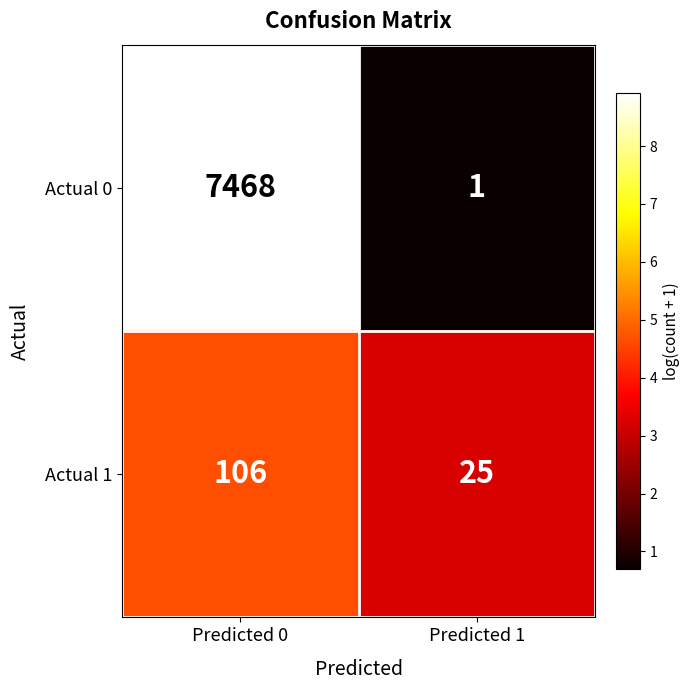

Count the number of data series in this chart.

2